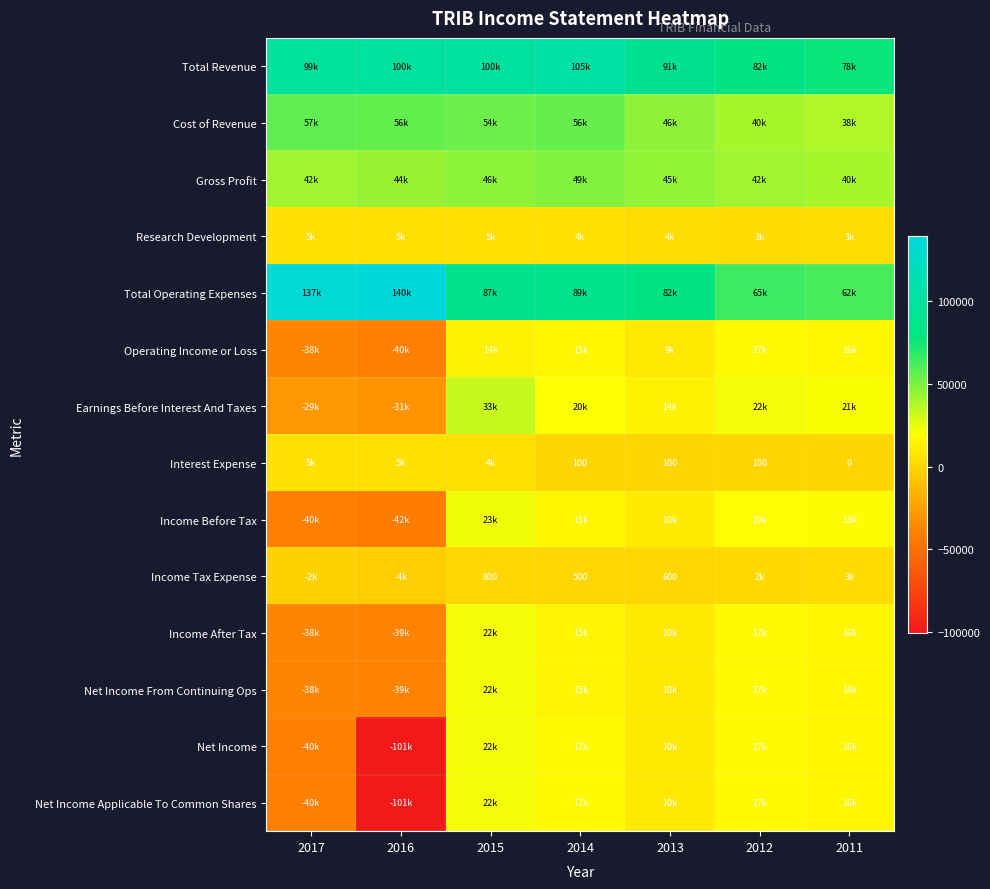

What is the sum of the Income Tax Expense values at 2014 and 2013?

1100